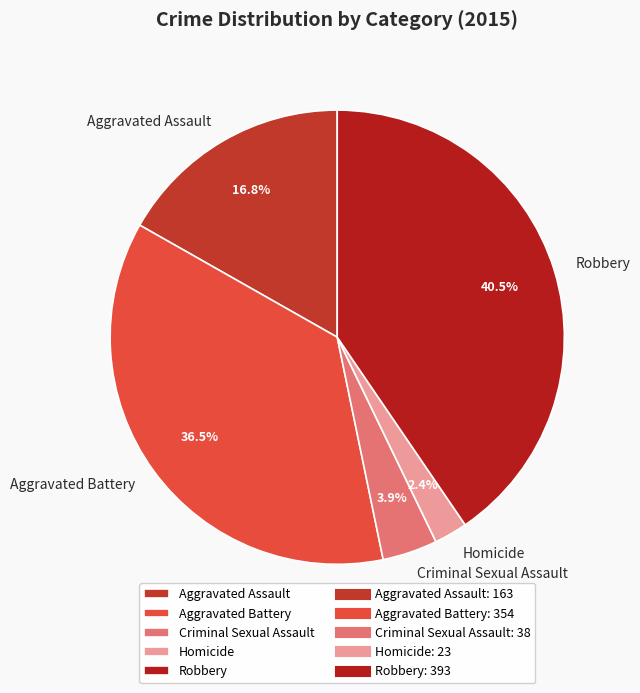

To the nearest percent, what is the difference between the largest and smallest slice percentages?

38%